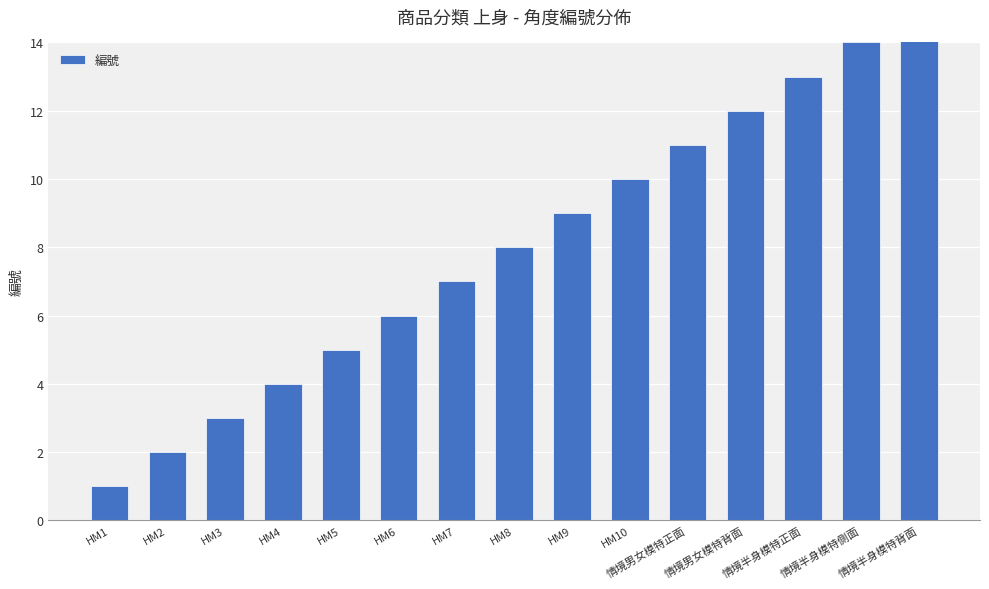

List the labels in order of value, smallest first.

HM1, HM2, HM3, HM4, HM5, HM6, HM7, HM8, HM9, HM10, 情境男女模特正面, 情境男女模特背面, 情境半身模特正面, 情境半身模特側面, 情境半身模特背面